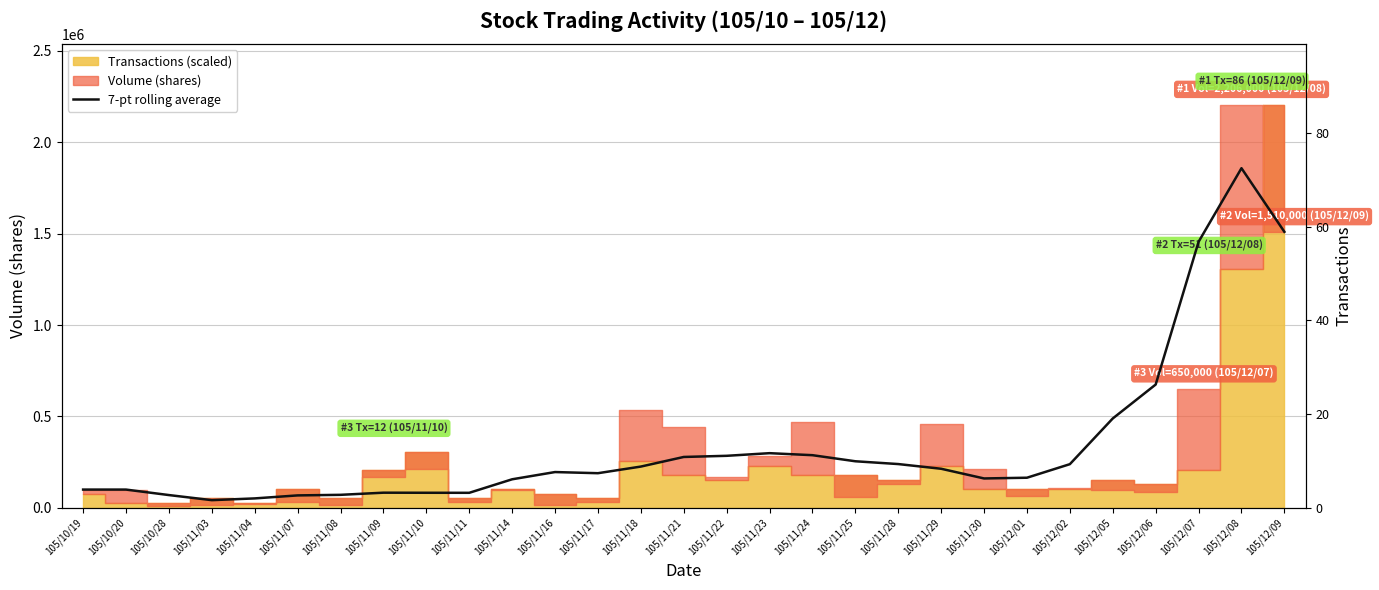

What is the difference between the maximum and minimum values?

1815857.1